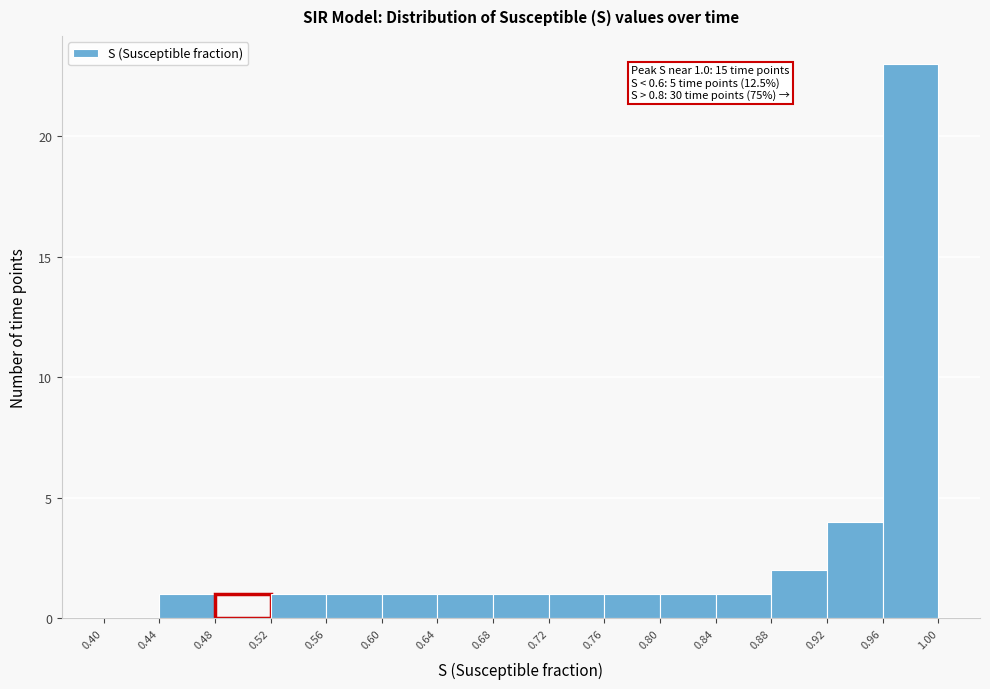

Over which range of the x-axis is the bar tallest?

0.96 to 1.00